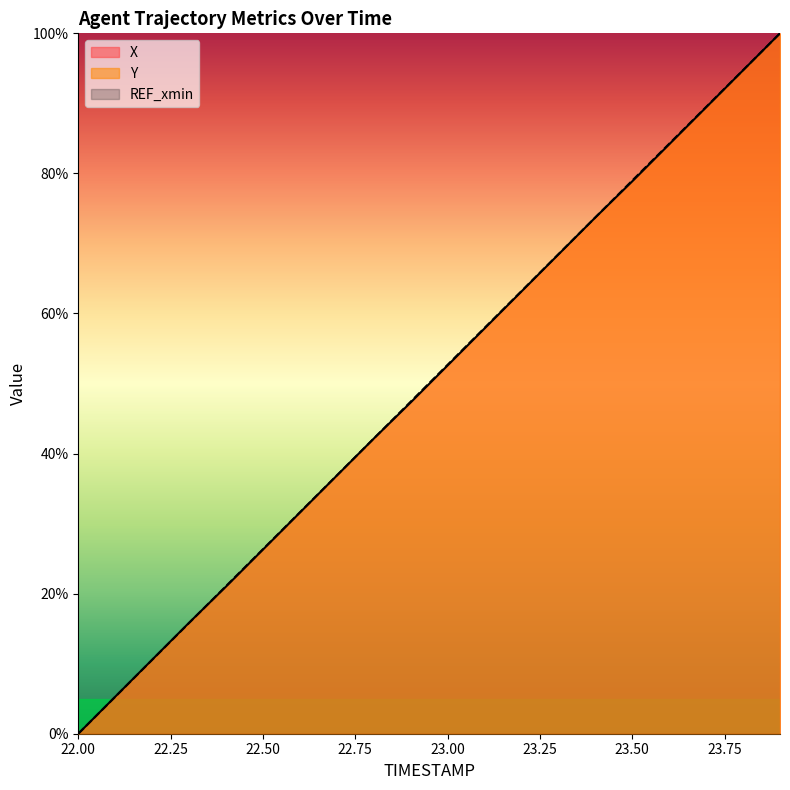

Rank the series at 23.8 from lowest to highest value.

X, Y